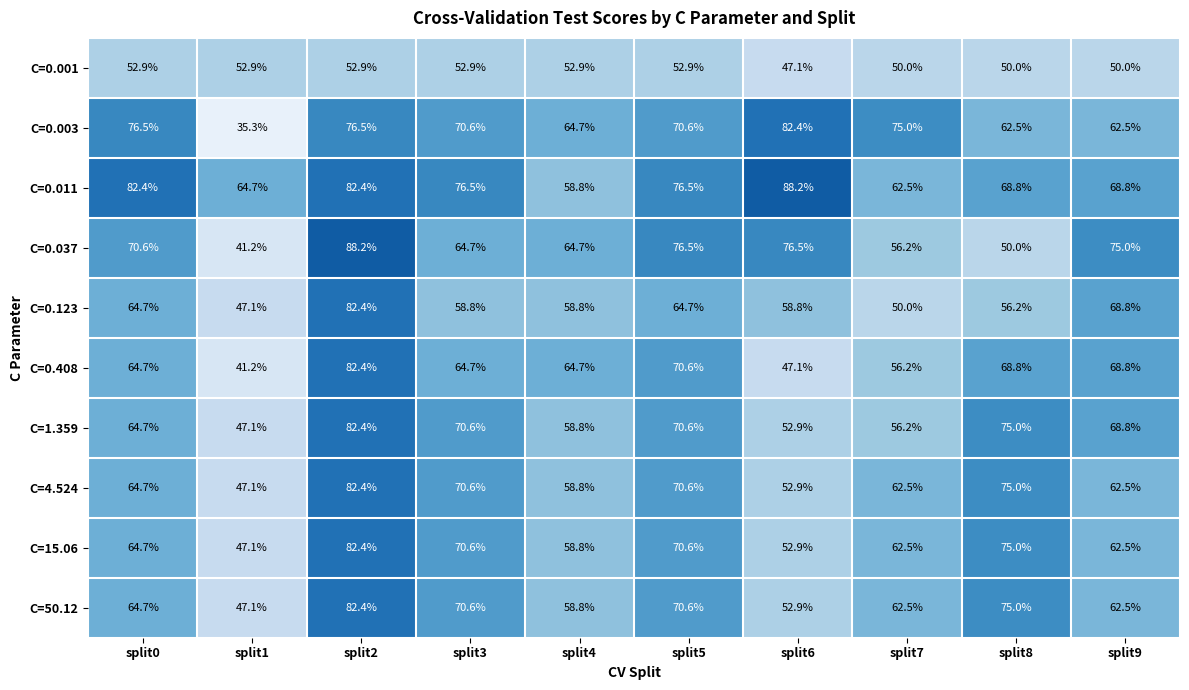

At which label does C=0.003 first exceed 70?

split0